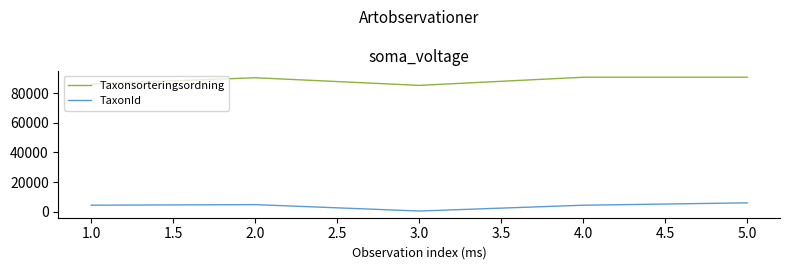

The value of Taxonsorteringsordning at 2.0 is 90319. True or false?

True